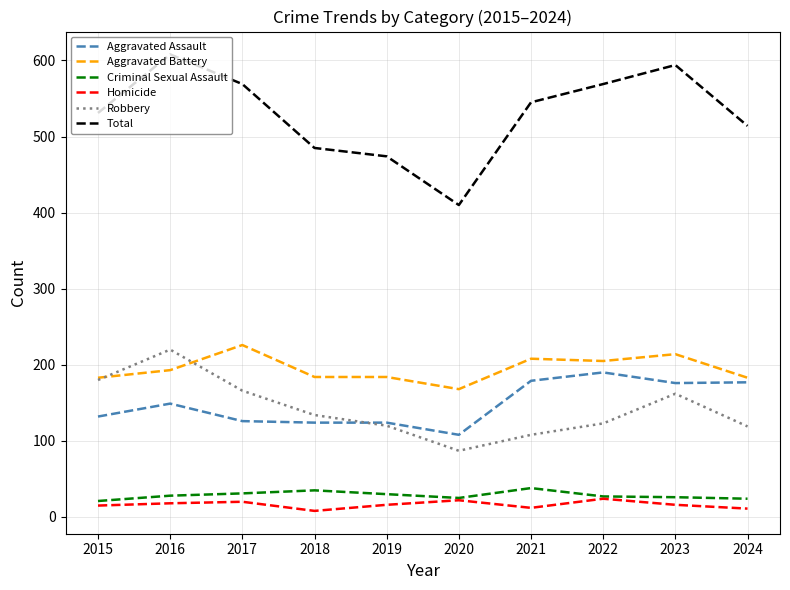

Which category has the highest value across all series?

2016